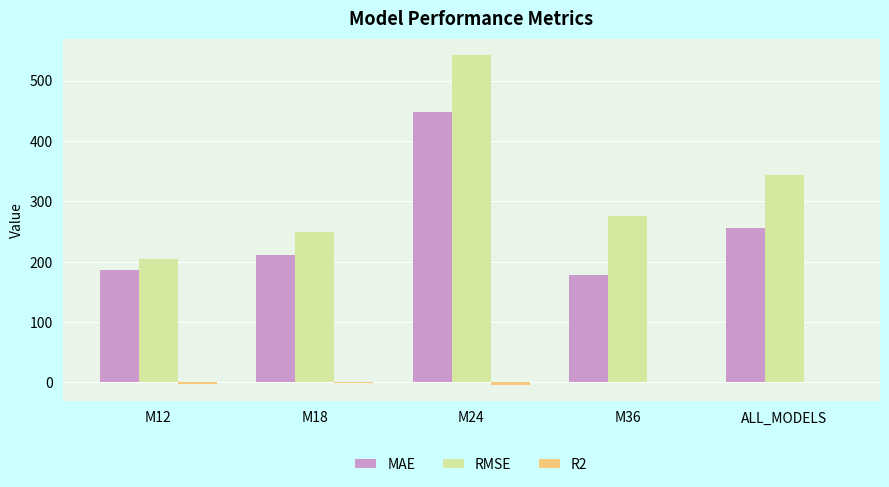

At which category is the sum across all series the highest?

M24